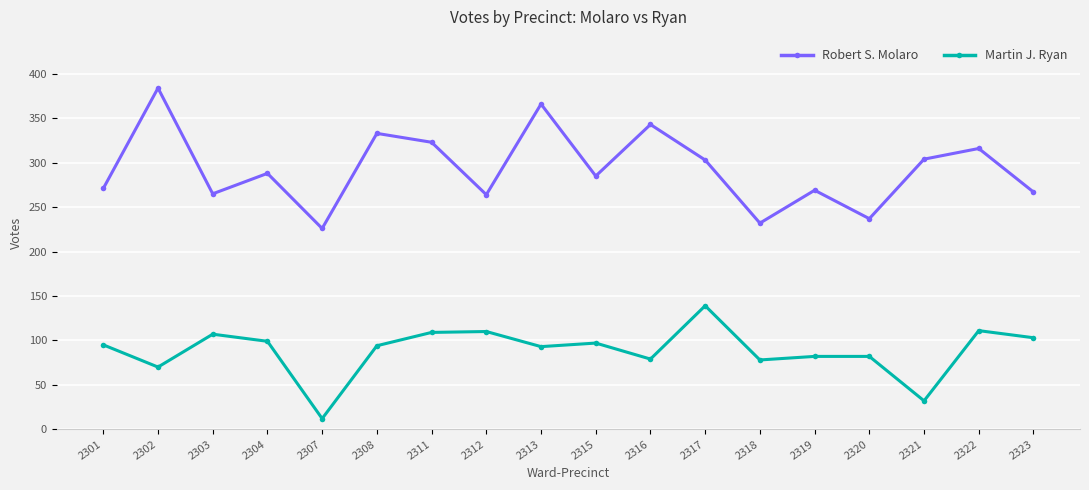

At how many categories does at least one series exceed 23?

18